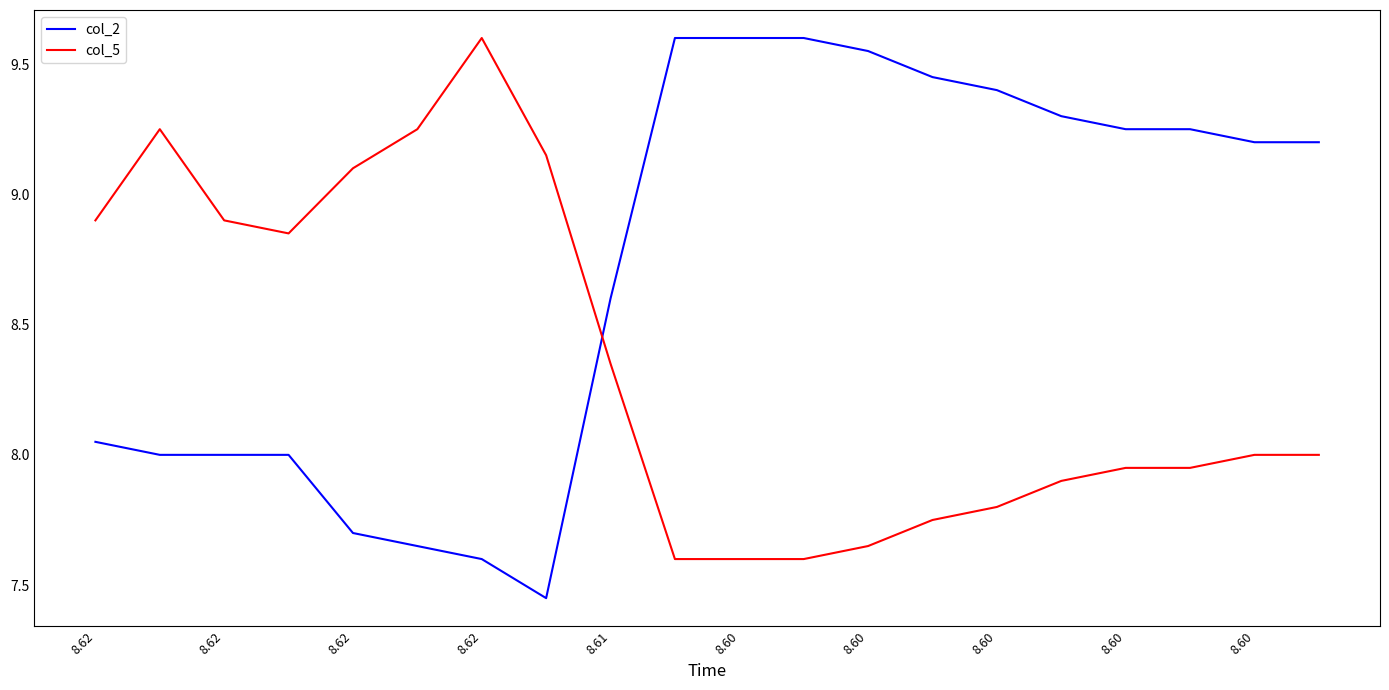

What is the minimum value for col_5?

7.6